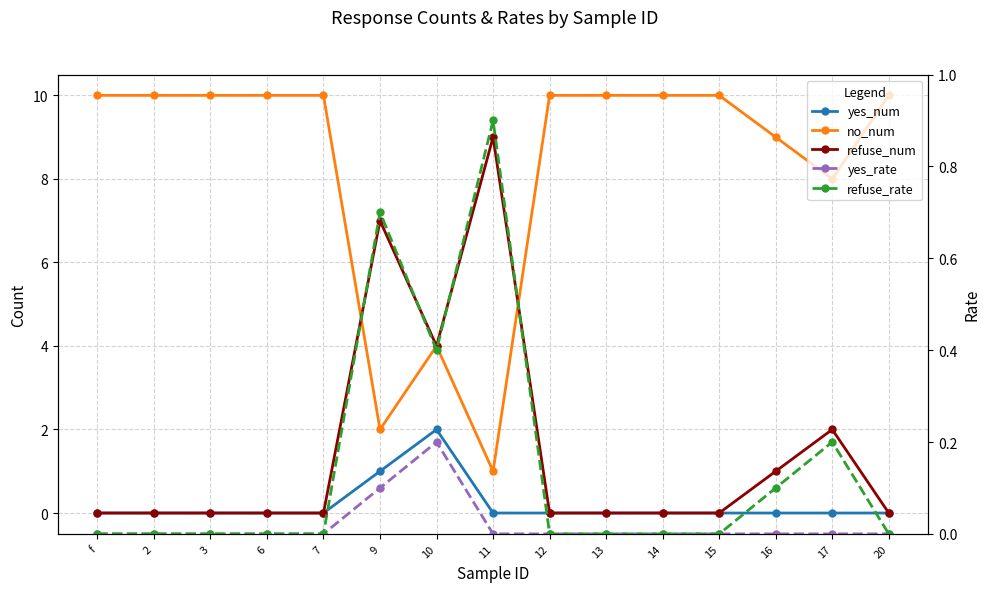

Reading left to right, what are all the values shown in this chart?

yes_num: f=0.0	2=0.0	3=0.0	6=0.0	7=0.0	9=1.0	10=2.0	11=0.0	12=0.0	13=0.0	14=0.0	15=0.0	16=0.0	17=0.0	20=0.0
no_num: f=10.0	2=10.0	3=10.0	6=10.0	7=10.0	9=2.0	10=4.0	11=1.0	12=10.0	13=10.0	14=10.0	15=10.0	16=9.0	17=8.0	20=10.0
refuse_num: f=0.0	2=0.0	3=0.0	6=0.0	7=0.0	9=7.0	10=4.0	11=9.0	12=0.0	13=0.0	14=0.0	15=0.0	16=1.0	17=2.0	20=0.0
yes_rate: f=0.0	2=0.0	3=0.0	6=0.0	7=0.0	9=0.1	10=0.2	11=0.0	12=0.0	13=0.0	14=0.0	15=0.0	16=0.0	17=0.0	20=0.0
refuse_rate: f=0.0	2=0.0	3=0.0	6=0.0	7=0.0	9=0.7	10=0.4	11=0.9	12=0.0	13=0.0	14=0.0	15=0.0	16=0.1	17=0.2	20=0.0